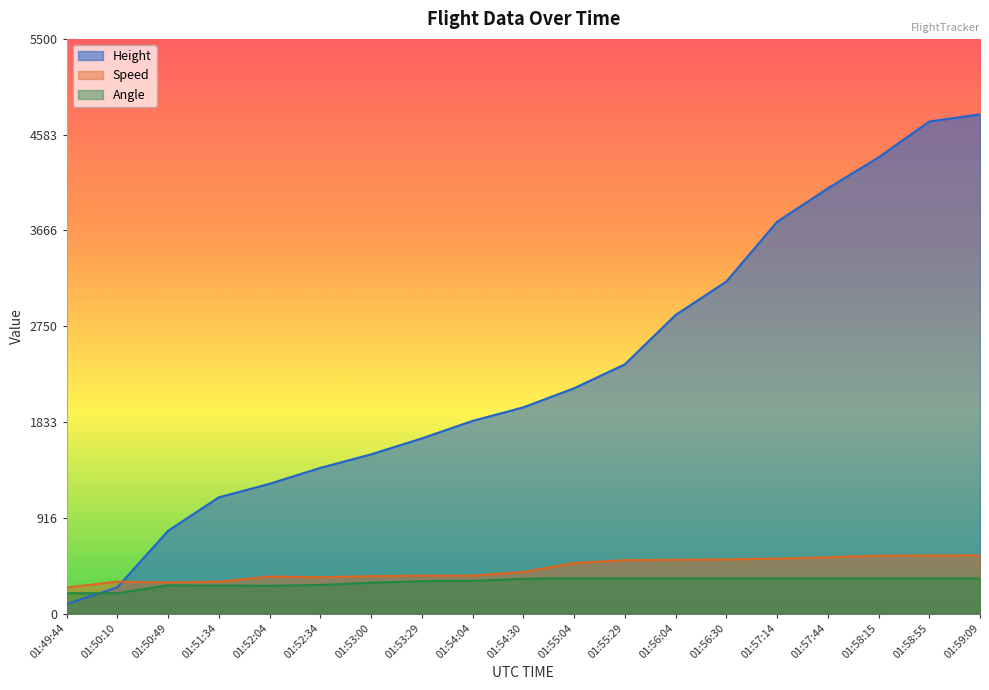

Reading left to right, what are all the values shown in this chart?

Height: 91.4	251.5	792.5	1112.5	1242.1	1394.5	1524.0	1676.4	1844.0	1973.6	2156.5	2385.1	2857.5	3177.5	3749.0	4069.1	4366.3	4709.2	4777.7
Speed: 250.0	305.6	298.2	305.6	353.7	348.2	357.4	363.0	363.0	398.2	483.4	511.2	514.9	518.6	526.0	538.9	553.7	555.6	557.5
Angle: 195.0	195.0	271.0	268.0	266.0	274.0	295.0	310.0	313.0	333.0	338.0	337.0	337.0	338.0	337.0	336.0	336.0	336.0	336.0